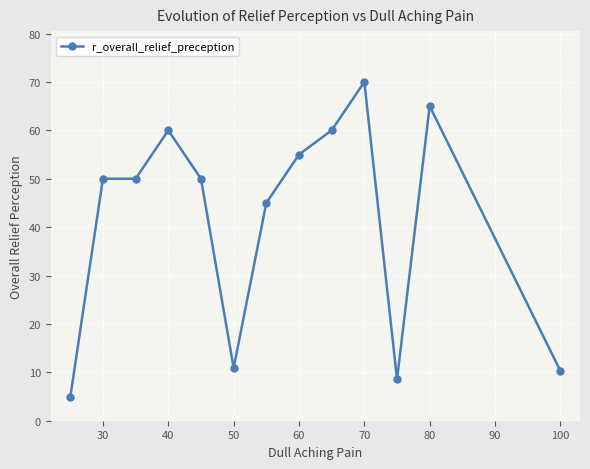

What is the maximum value shown in the chart?

70.0